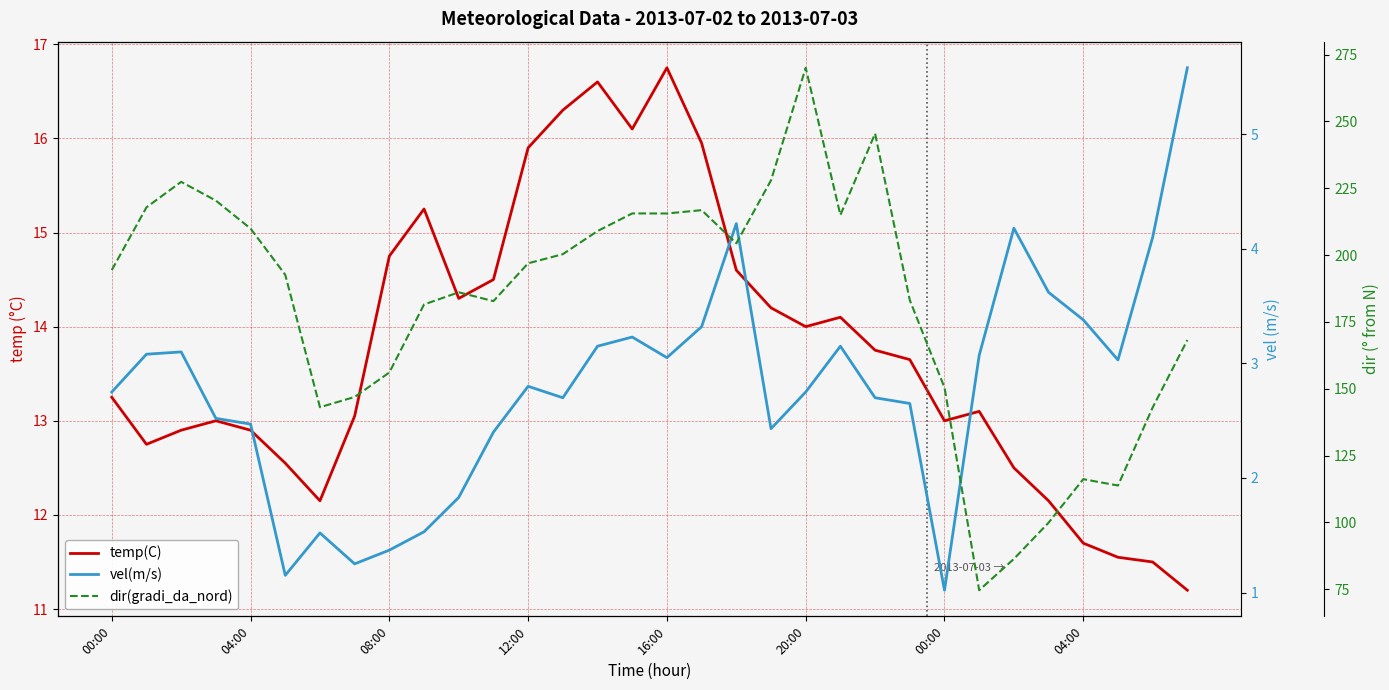

True or false: vel(m/s) and dir(gradi_da_nord) cross at least once.

False